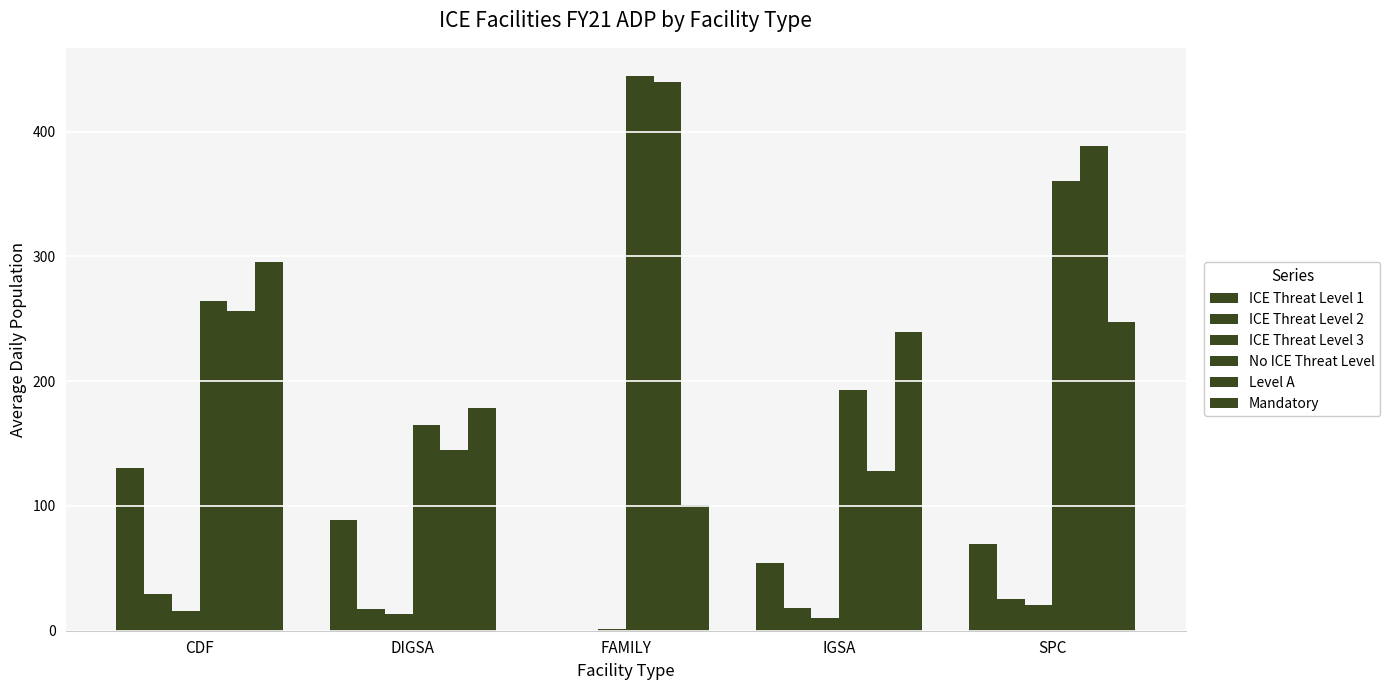

How many series are shown in this chart?

6